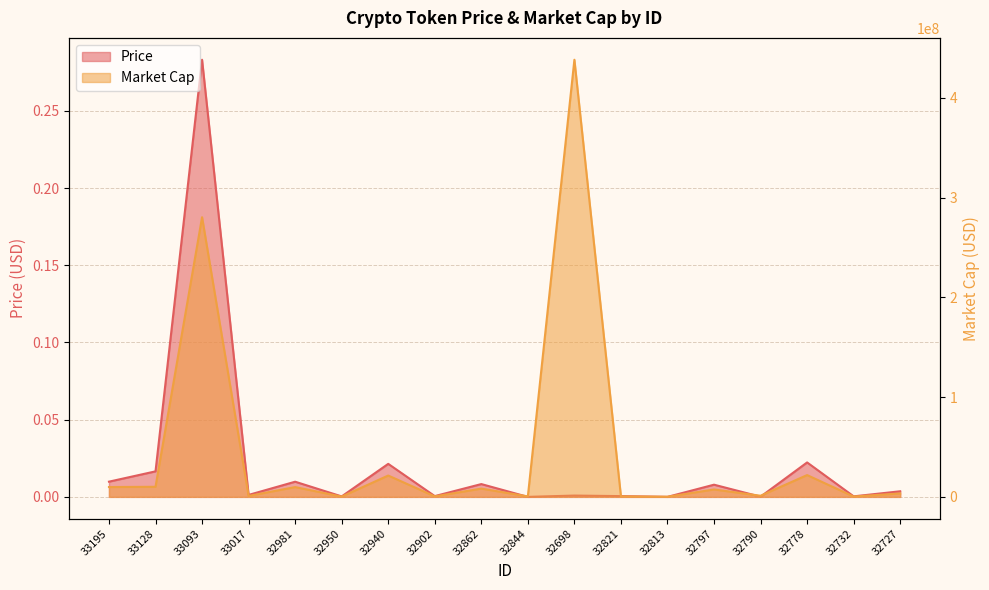

What is the difference between the maximum and minimum values in the Price series?

0.3